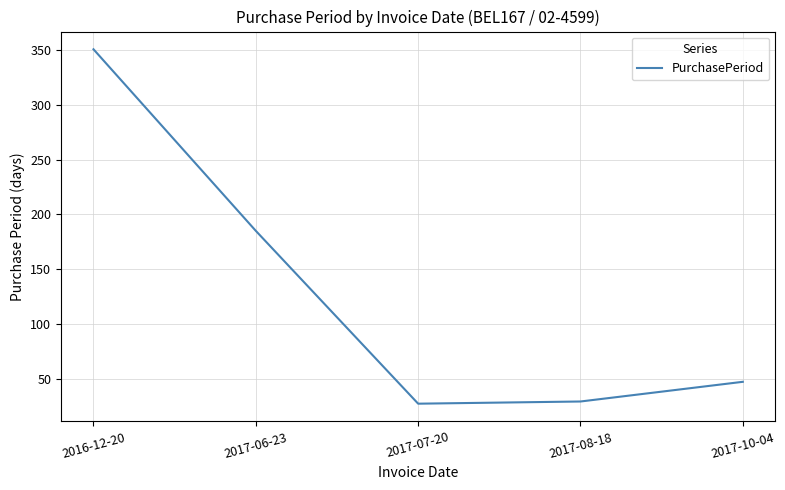

What is the sum of the values at 2016-12-20 and 2017-10-04?

398